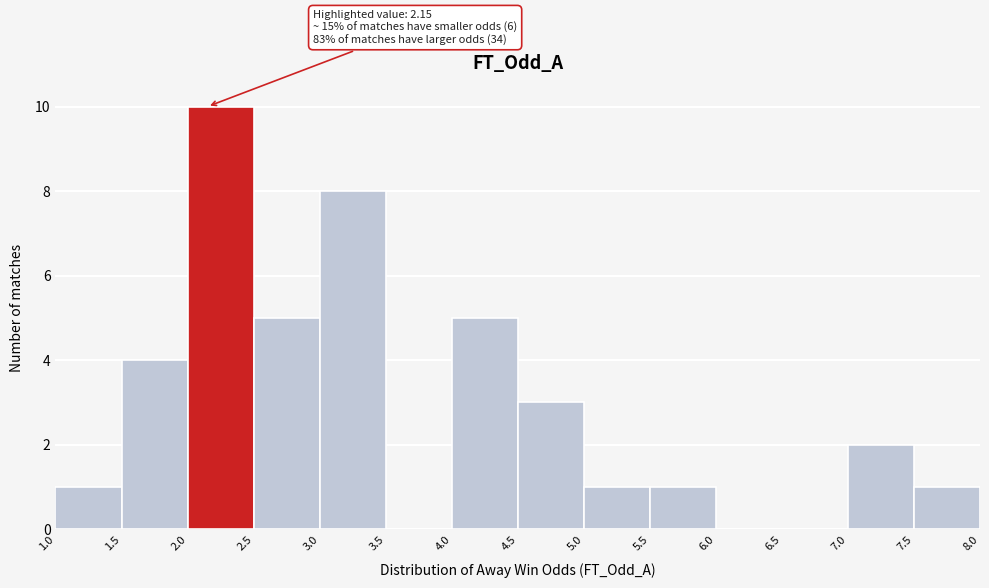

Over which range of the x-axis is the bar tallest?

2.0 to 2.5